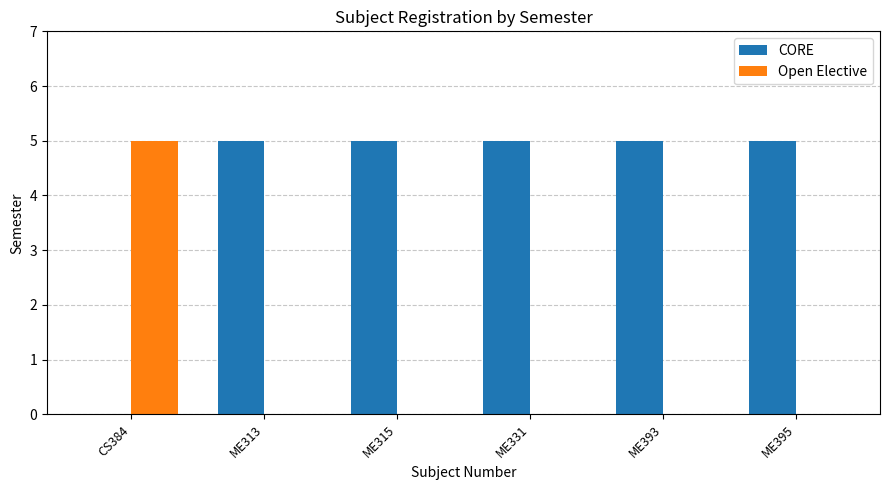

How many Open Elective values are between 0 and 1?

5